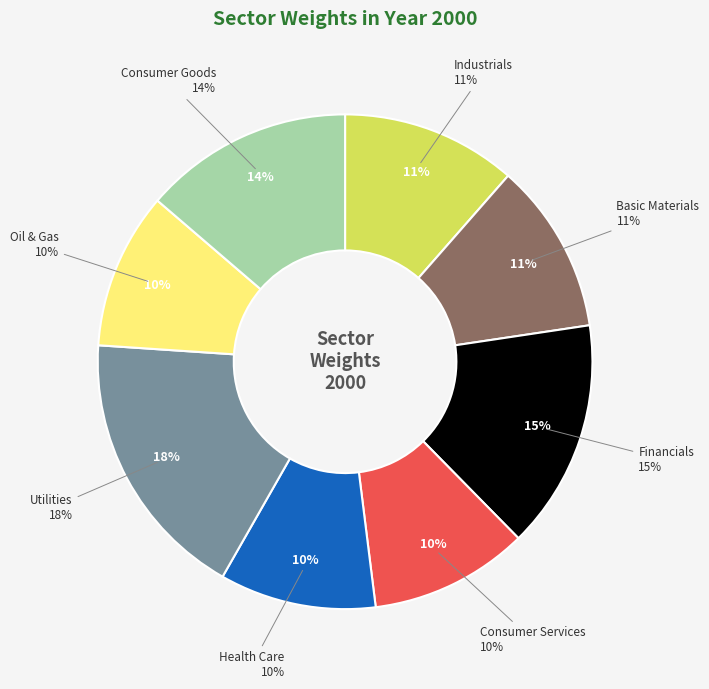

How many slices are in this pie chart?

8